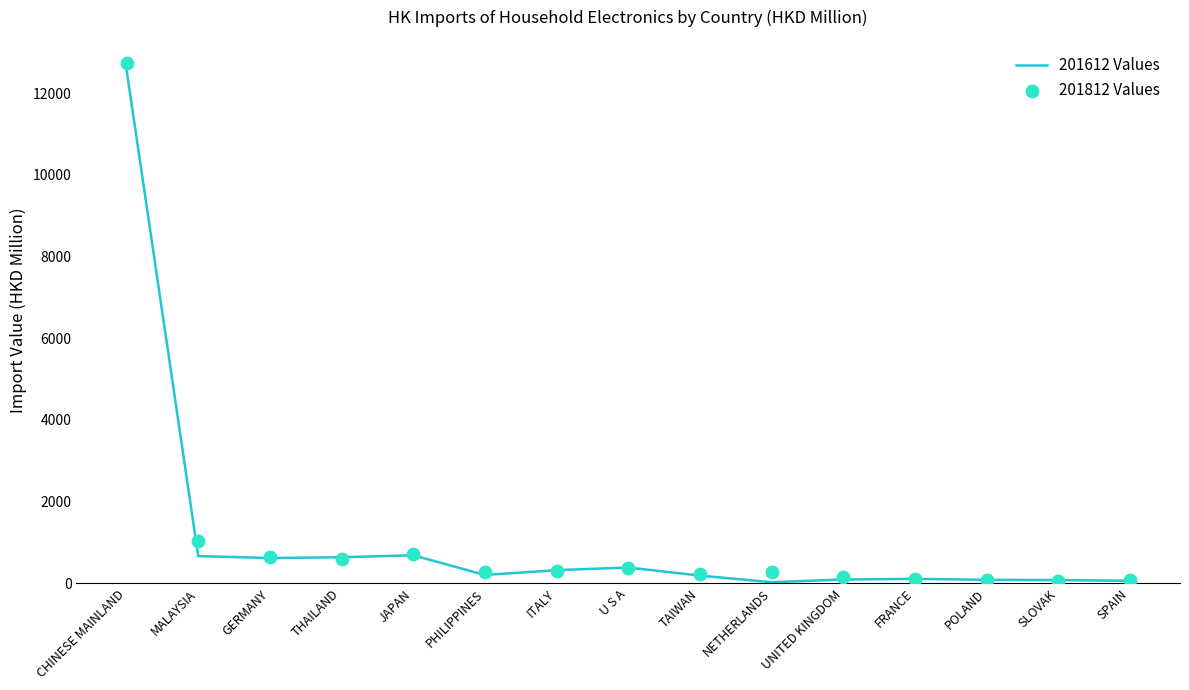

Which series has the widest spread of Y values?

201812 Values